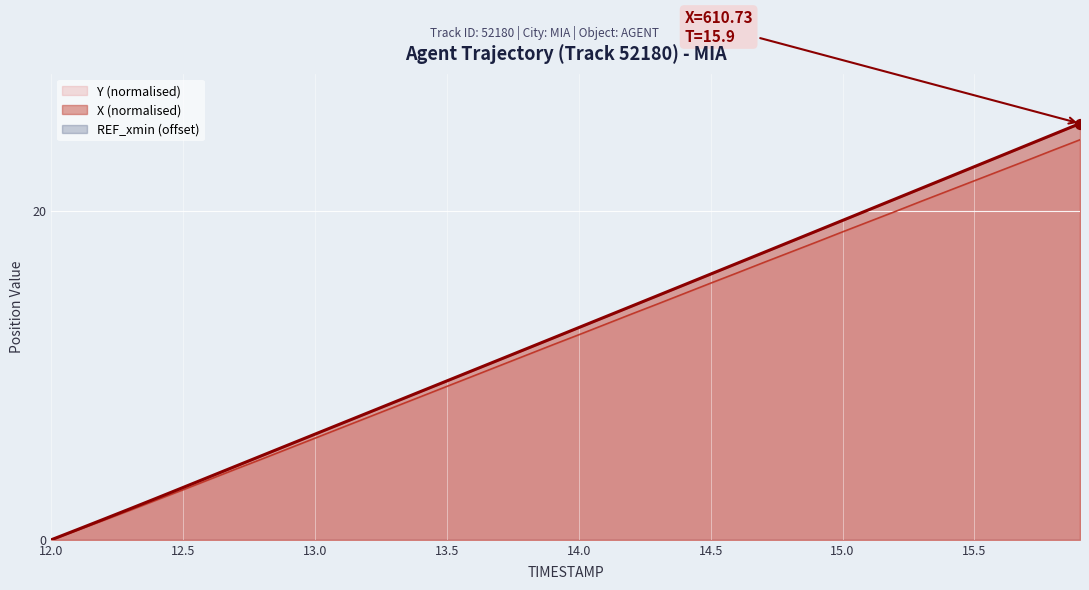

Which series reaches the minimum Y coordinate?

X